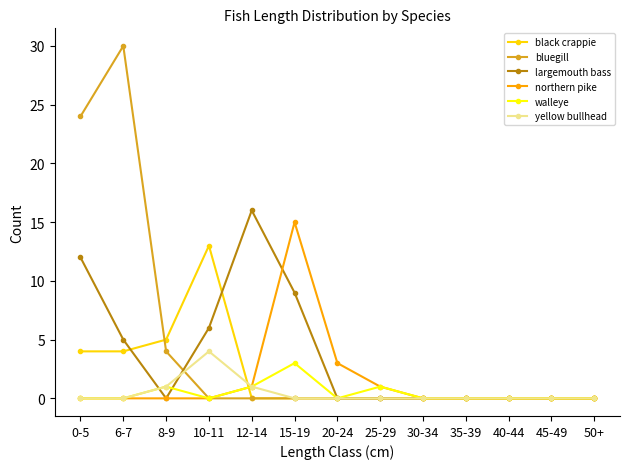

Which series has the largest range (max minus min)?

bluegill